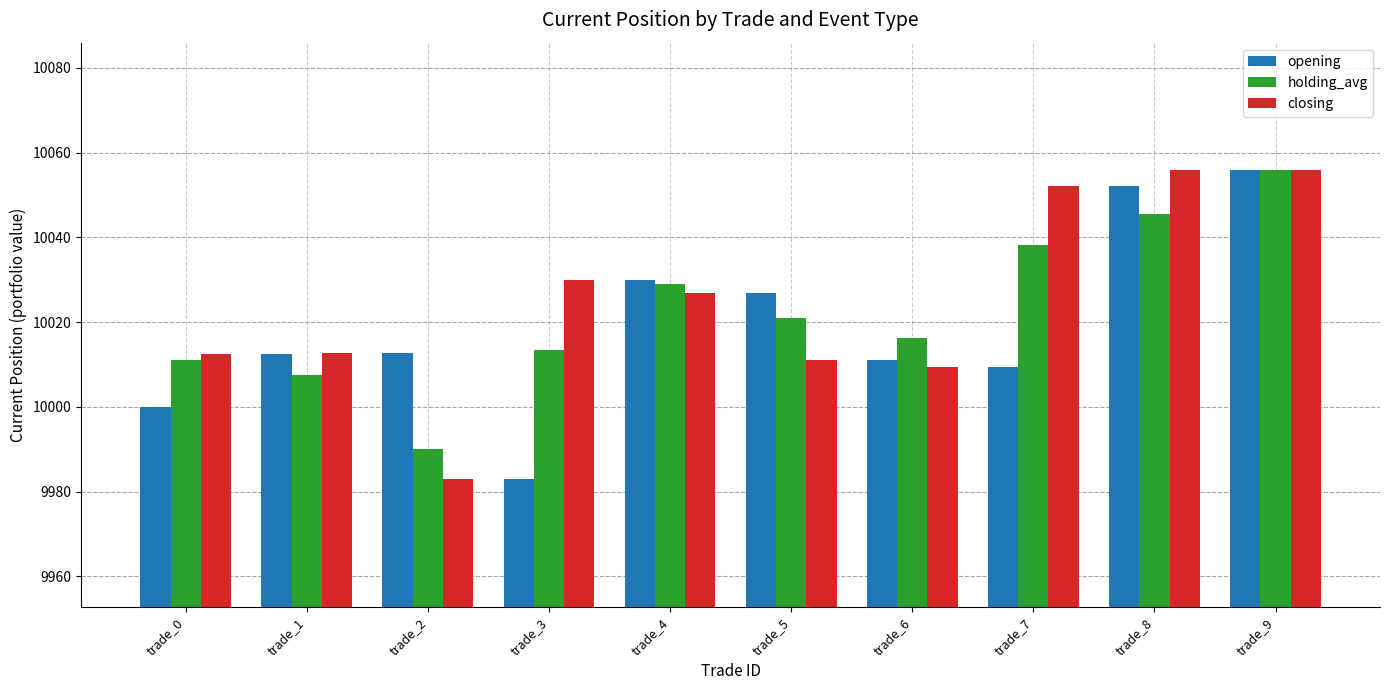

What is the difference between the holding_avg values at trade_3 and trade_1?

5.8